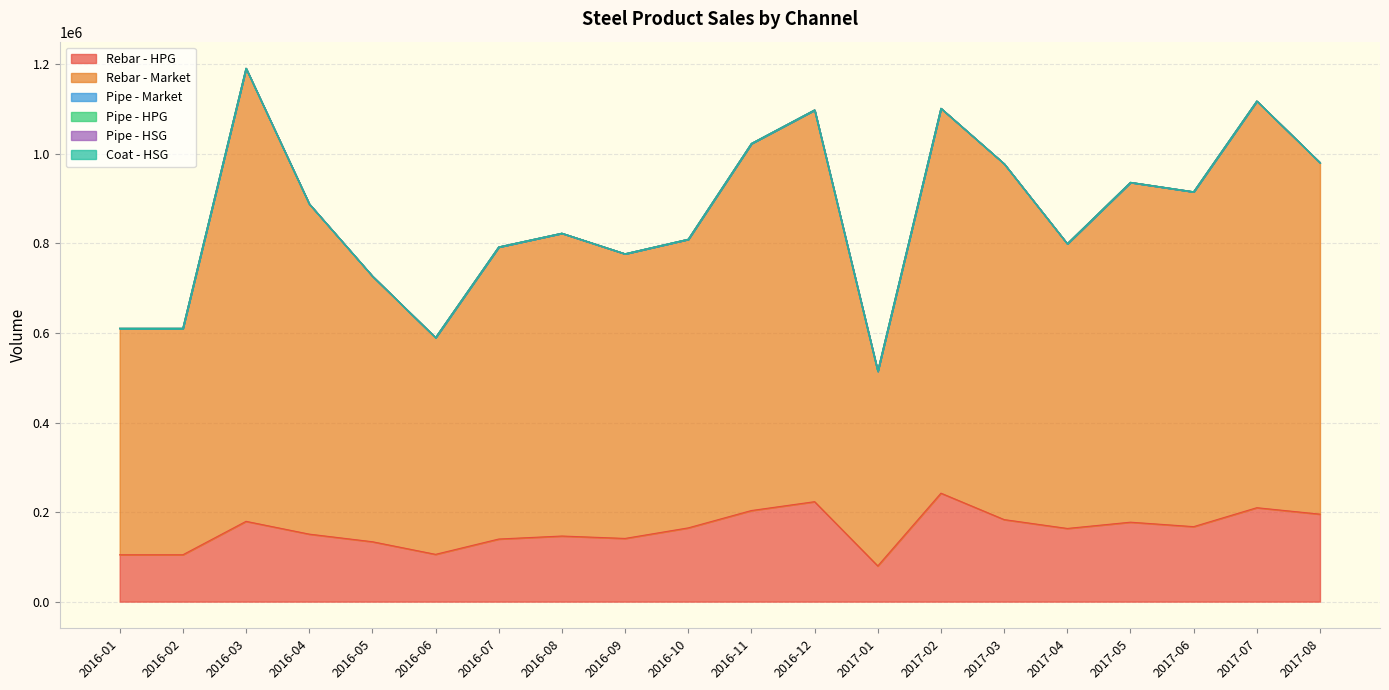

True or false: Rebar - Market and Pipe - HPG intersect in this chart.

False